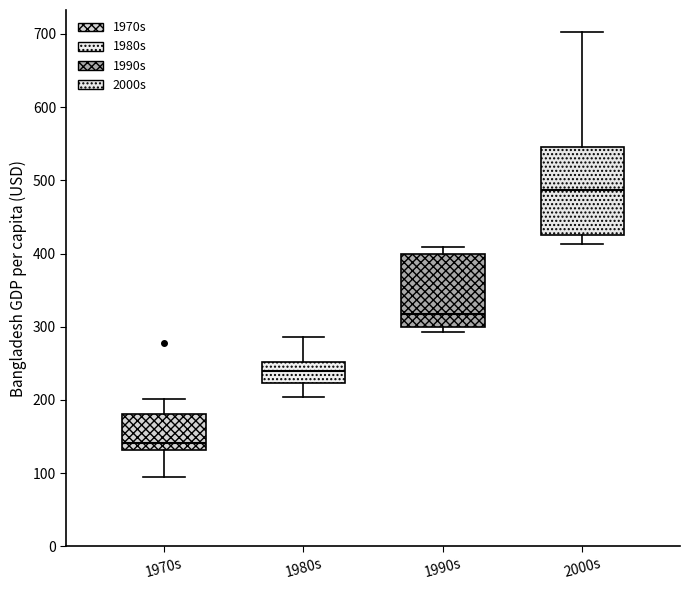

Which box's median line is the lowest?

1970s